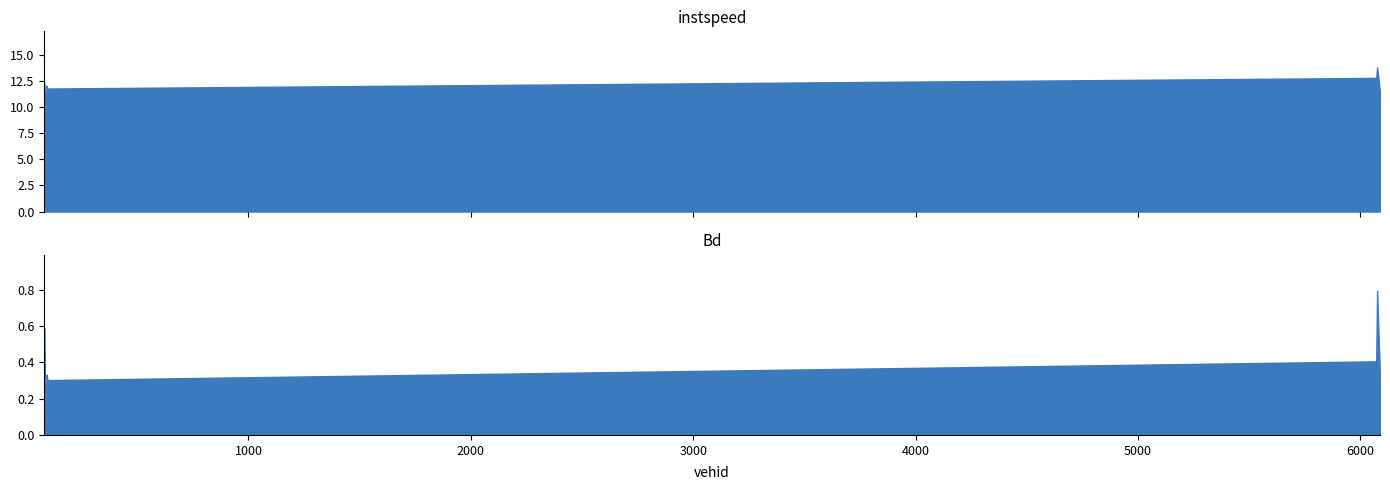

True or false: instspeed has a value of 11.4 at 6089.0.

True